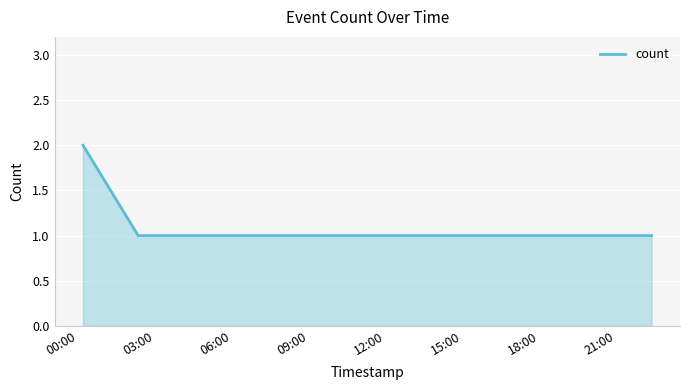

What is the sum of all values?

7